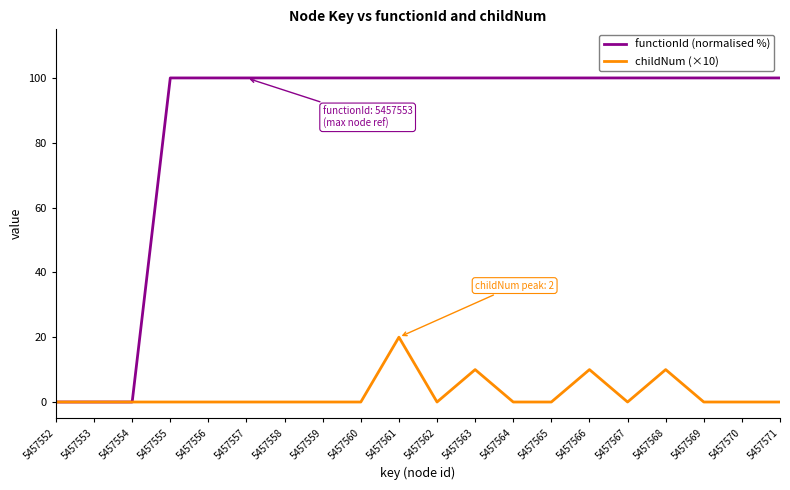

What is the difference between the maximum and minimum values in the functionId (normalised %) series?

100